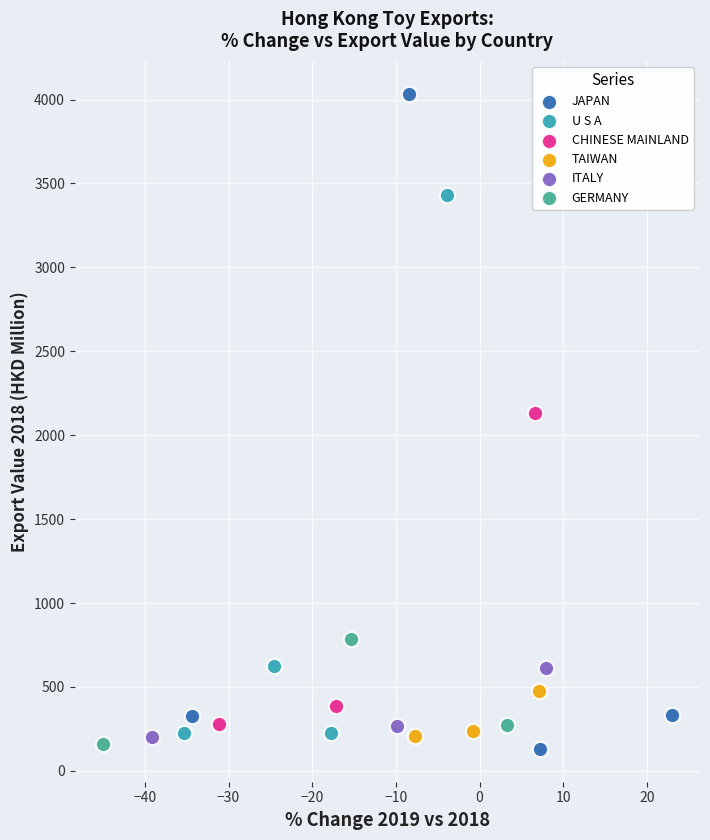

Which series has the largest Y range (max minus min)?

JAPAN